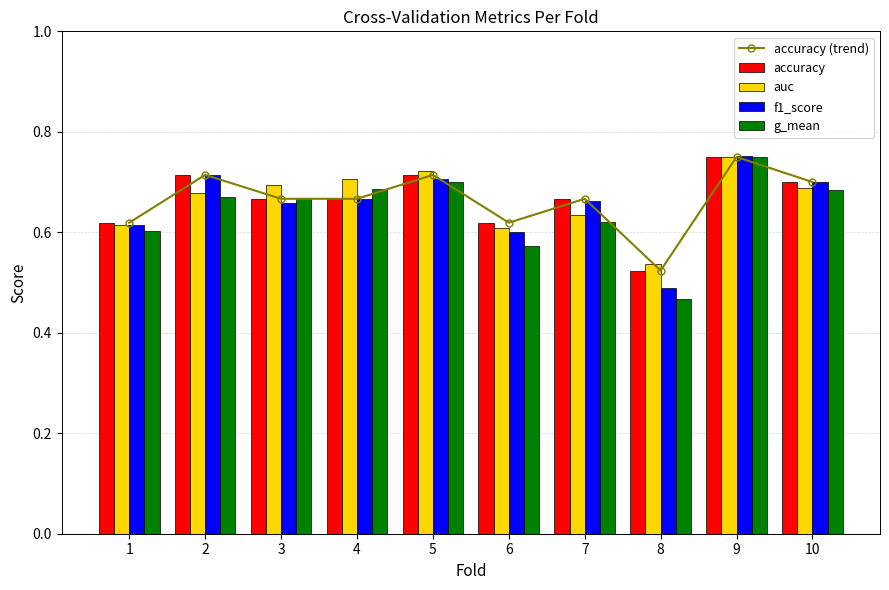

Which category has the highest value in the f1_score series?

9